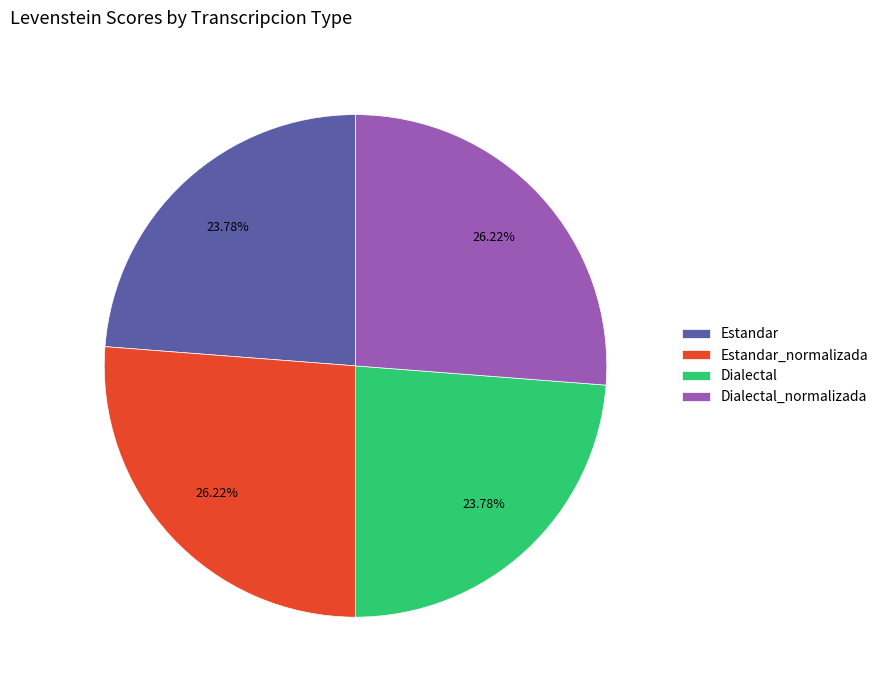

What is the ratio of the value at Dialectal_normalizada to the value at Estandar_normalizada?

1.0